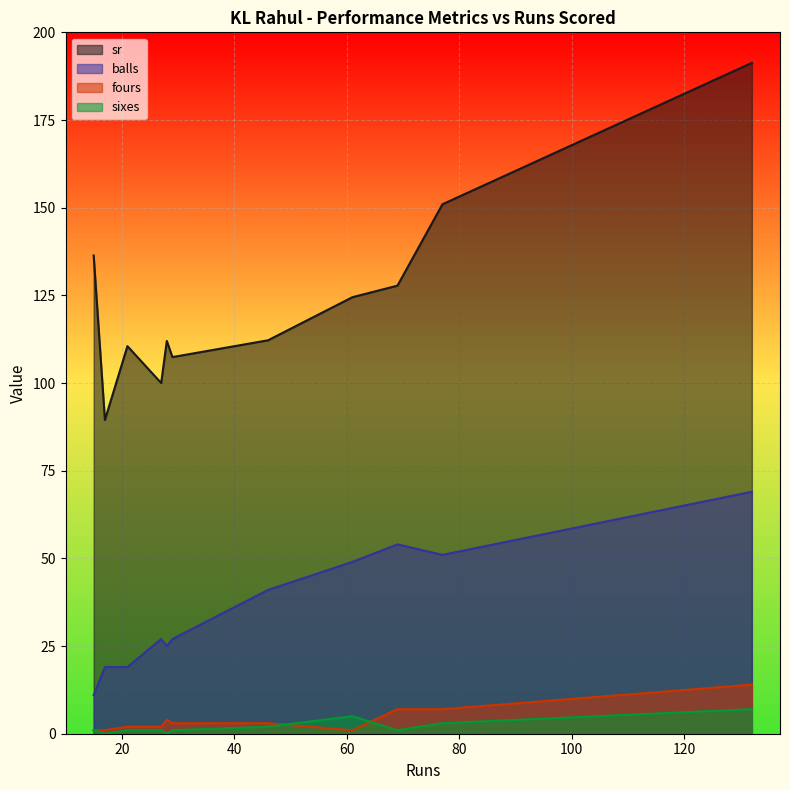

Which series has the widest spread of values?

sr